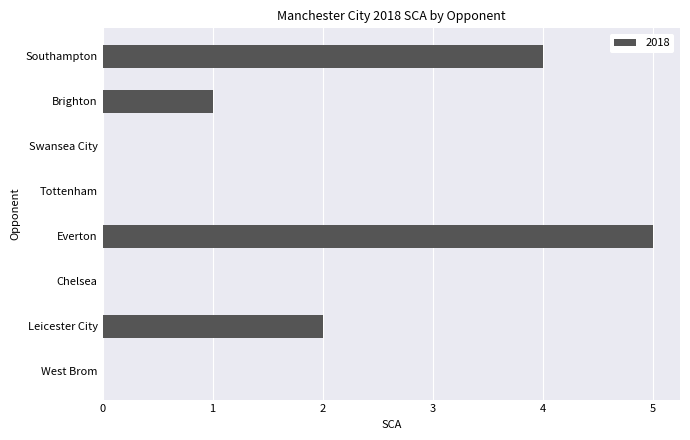

Where is the data nearest to the value 2?

Leicester City